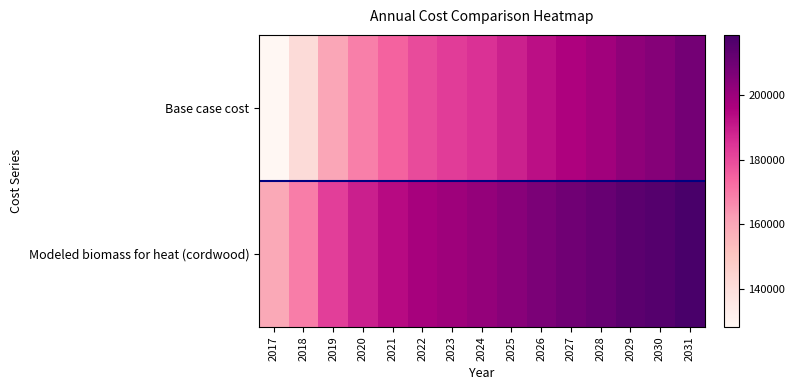

How many categories are shown in the chart?

15